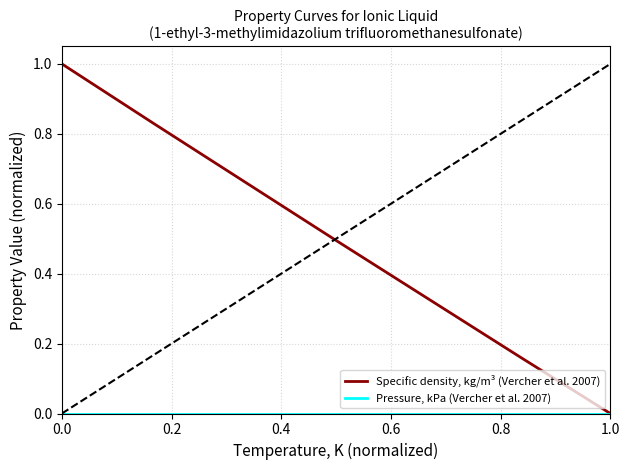

Which series has the widest spread of values?

Specific density, kg/m³ (Vercher et al. 2007)